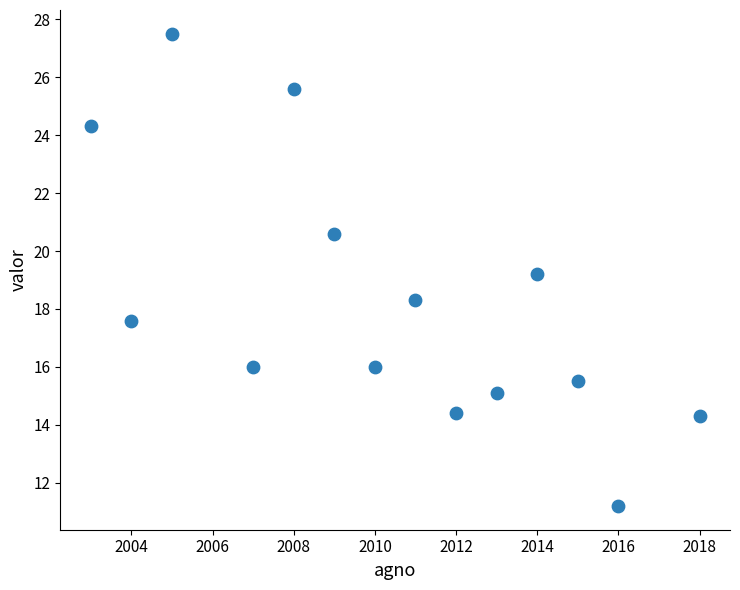

What Y value in the scatter plot is closest to 19?

19.2